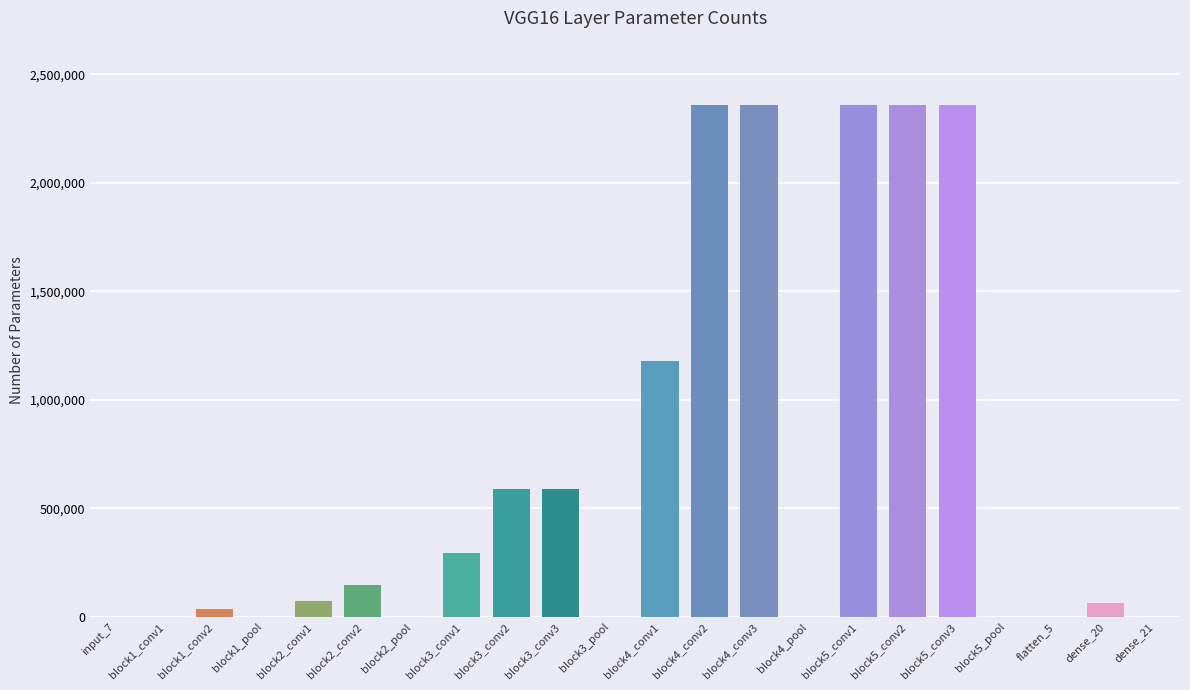

What is the greatest value displayed?

2359808